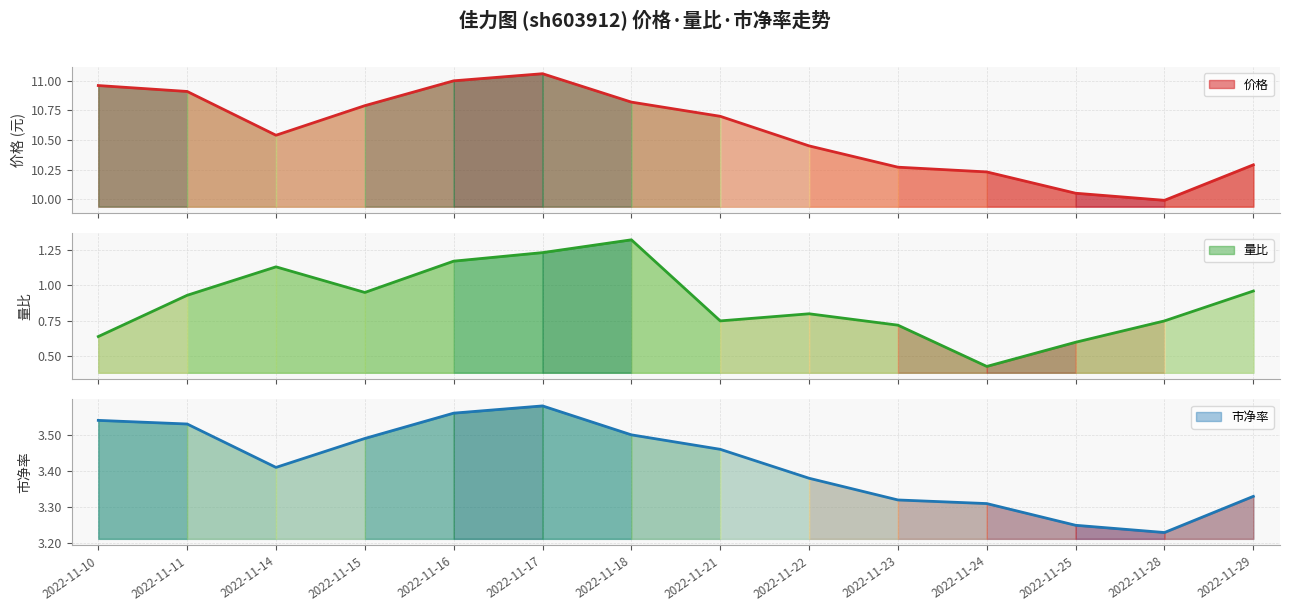

Which category has the lowest value across all series?

2022-11-24